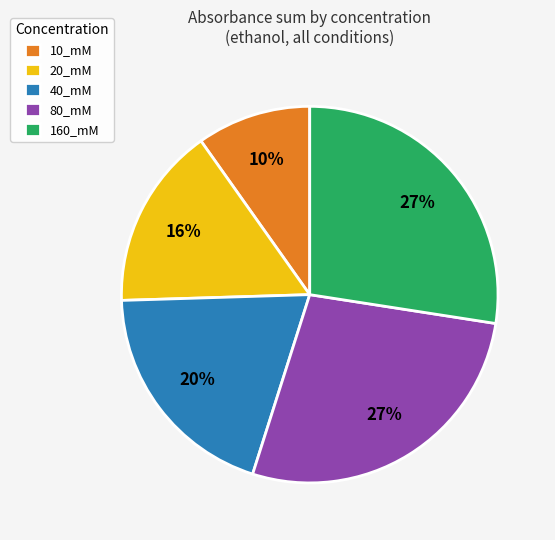

Is there a majority slice in this chart?

No